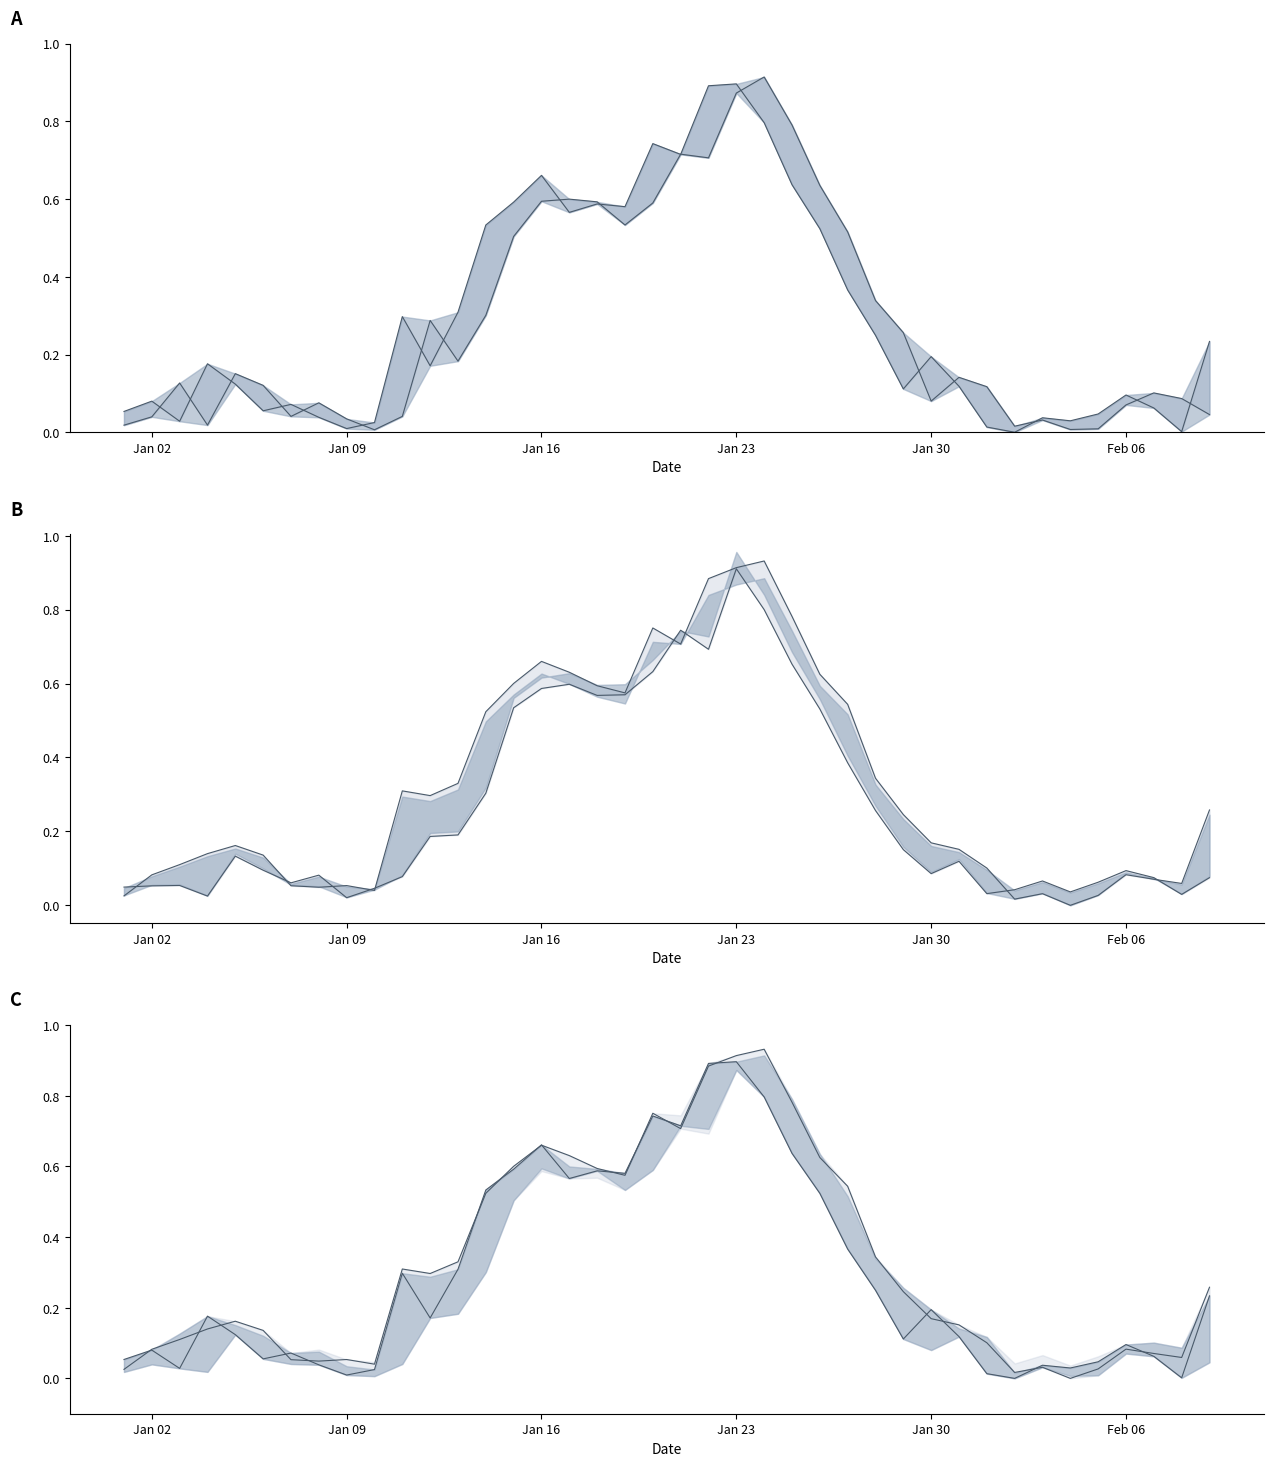

How many values in the High series exceed 0?

39